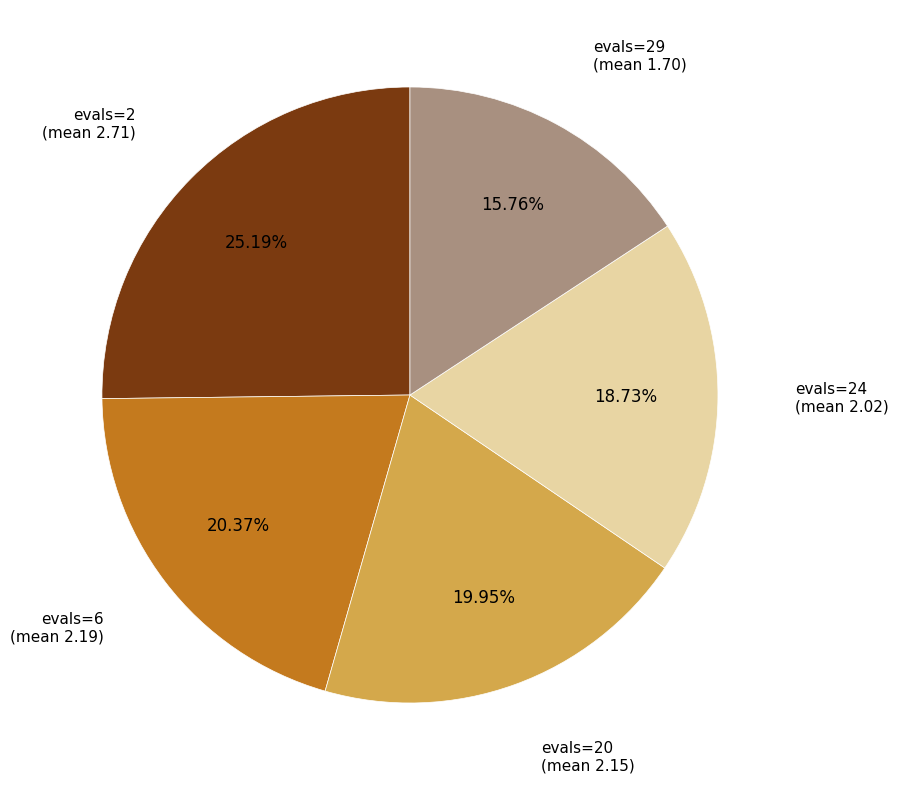

Does evals=2 (mean 2.71) represent more than half of the total?

No